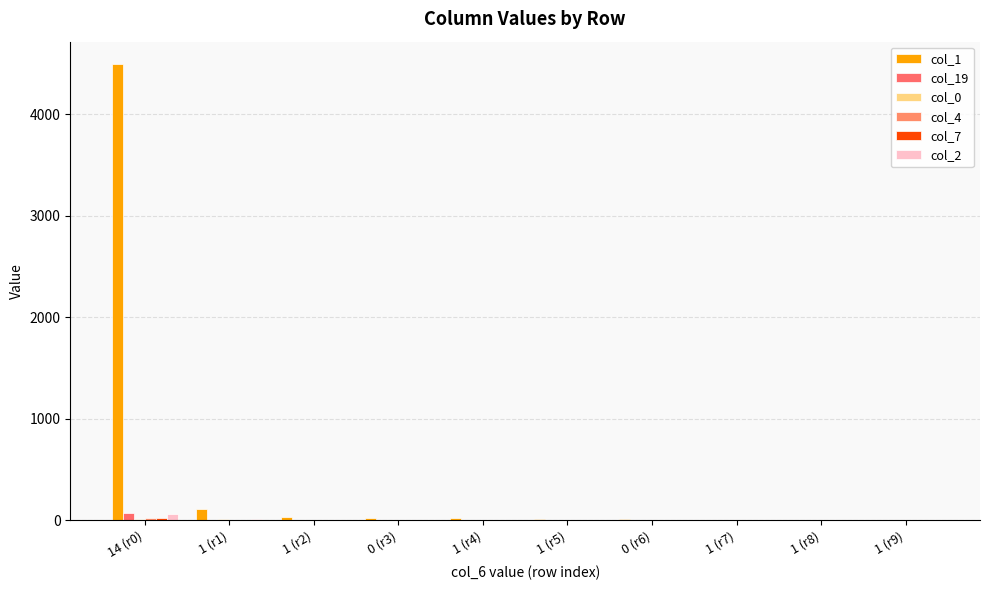

How many series are shown in this chart?

6